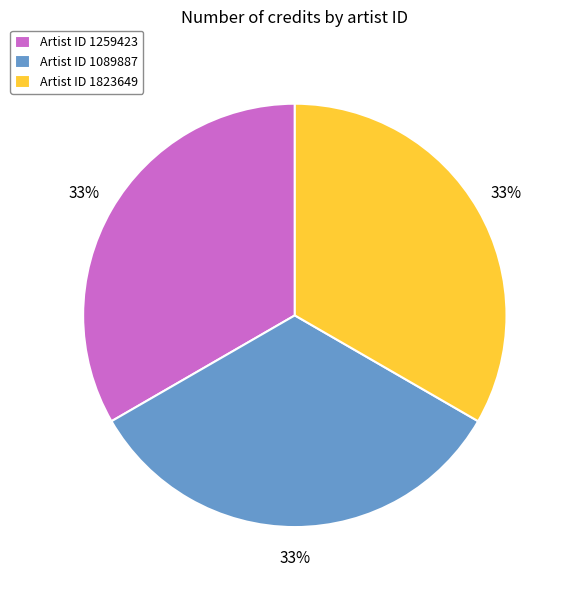

To the nearest percent, what percentage of the pie is Artist ID 1259423?

33%